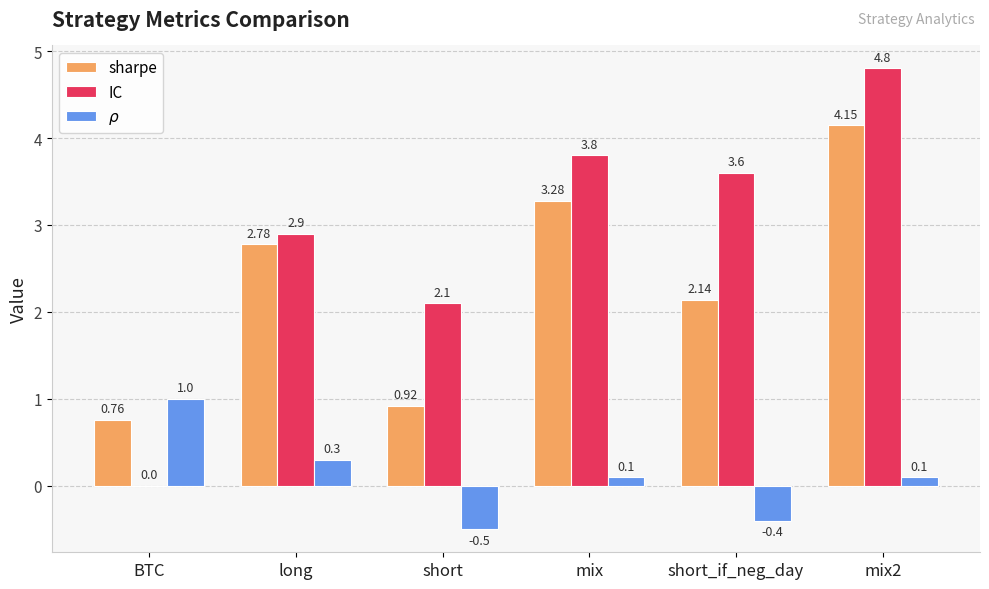

Is it true that $\rho$ equals -0.8 at short?

False